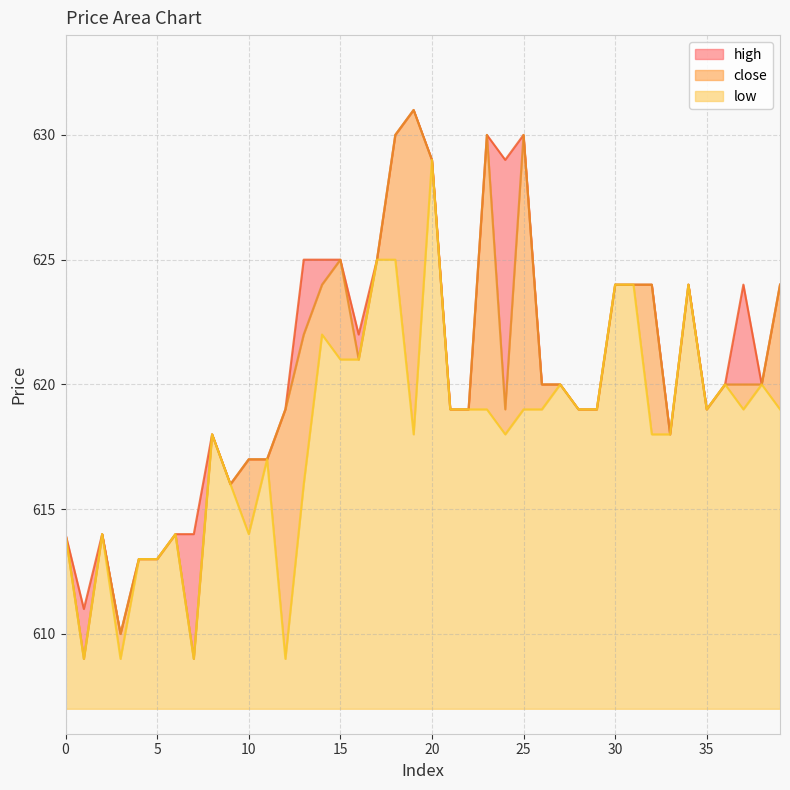

At which label is low closest to 619?

21